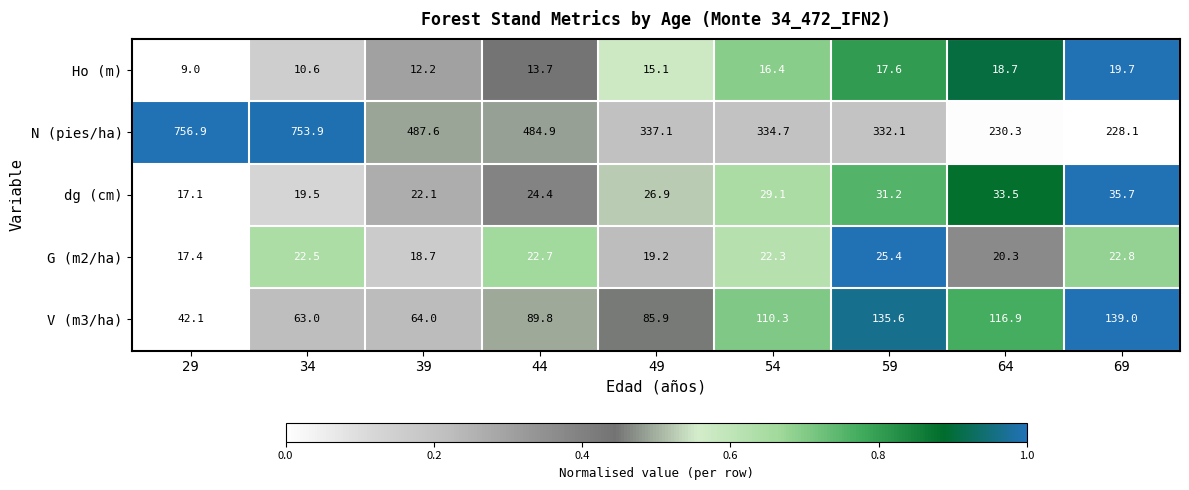

What is the difference between the highest and lowest values at 44?

471.2